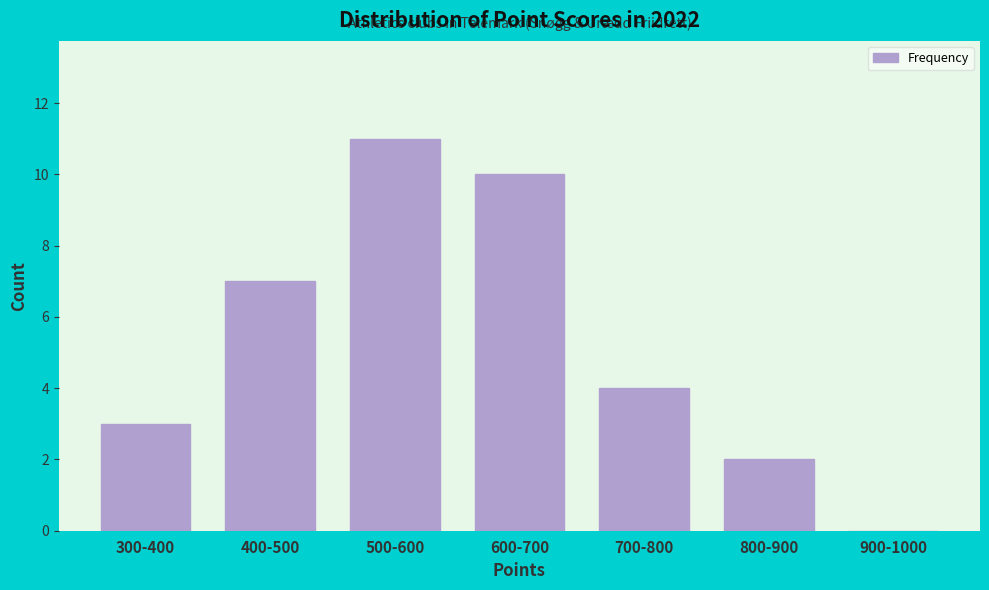

Reading left to right, extract all data points from this chart.

300-400=3	400-500=7	500-600=11	600-700=10	700-800=4	800-900=2	900-1000=0